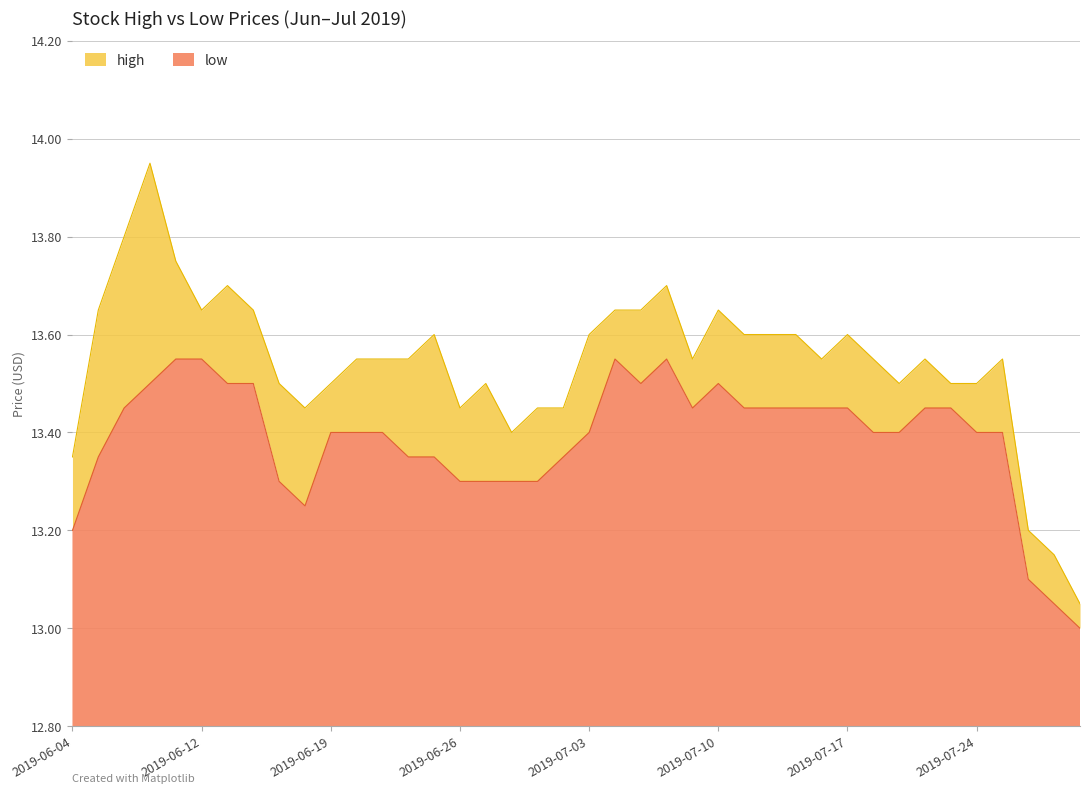

Reading left to right, list all the values displayed in this chart.

high: 13.3	13.7	13.8	13.9	13.8	13.7	13.7	13.7	13.5	13.4	13.5	13.6	13.6	13.6	13.6	13.4	13.5	13.4	13.4	13.4	13.6	13.7	13.7	13.7	13.6	13.7	13.6	13.6	13.6	13.6	13.6	13.6	13.5	13.6	13.5	13.5	13.6	13.2	13.2	13.1
low: 13.2	13.3	13.4	13.5	13.6	13.6	13.5	13.5	13.3	13.2	13.4	13.4	13.4	13.3	13.3	13.3	13.3	13.3	13.3	13.3	13.4	13.6	13.5	13.6	13.4	13.5	13.4	13.4	13.4	13.4	13.4	13.4	13.4	13.4	13.4	13.4	13.4	13.1	13.1	13.0